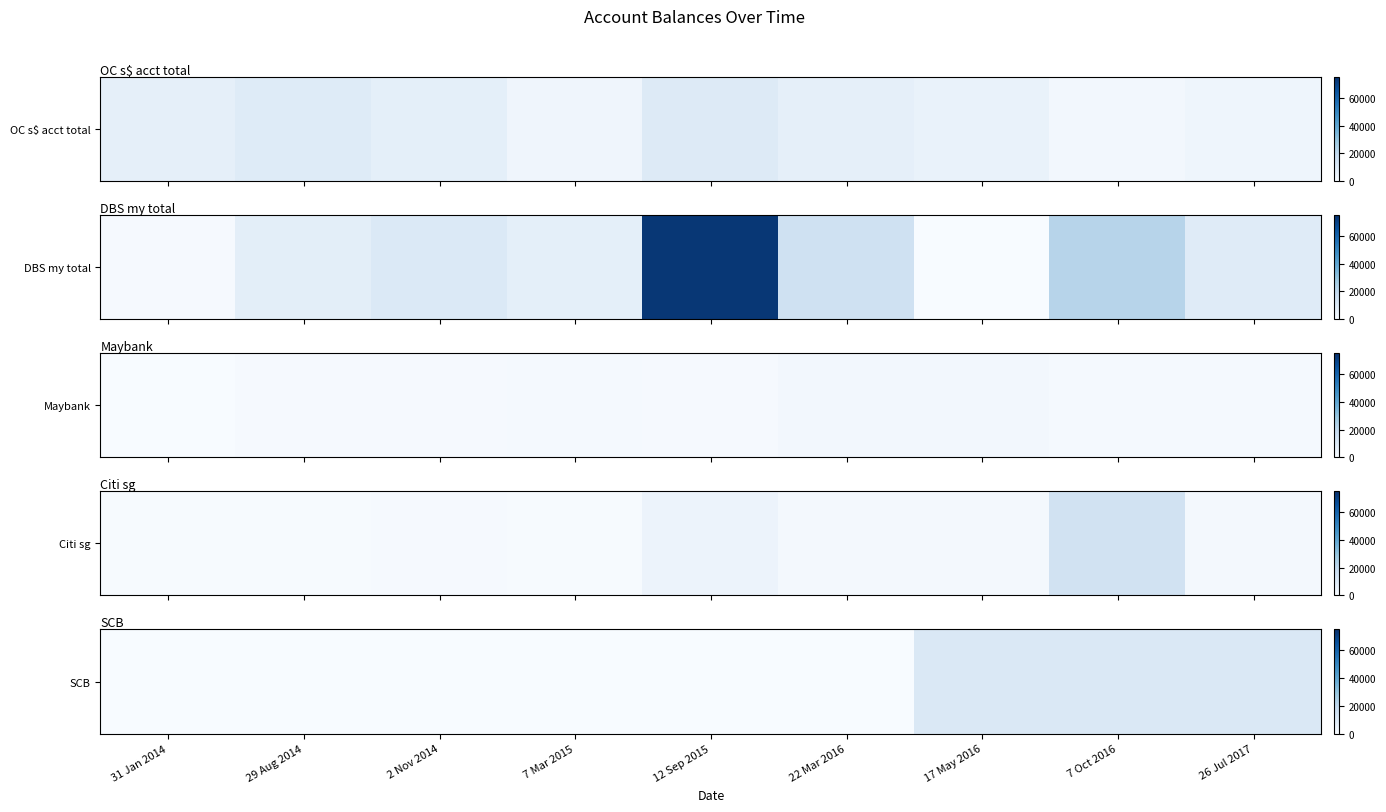

How many data points are above 0?

3